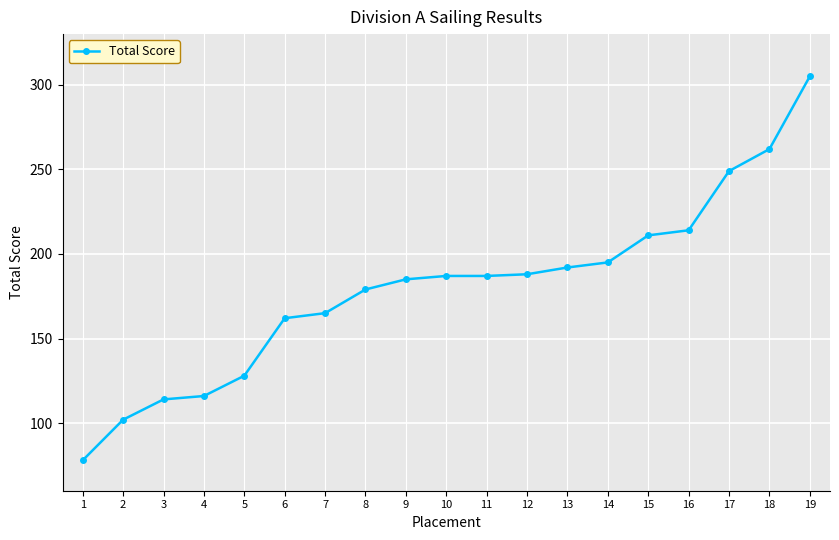

Read the value at 8, to the nearest 50.

200